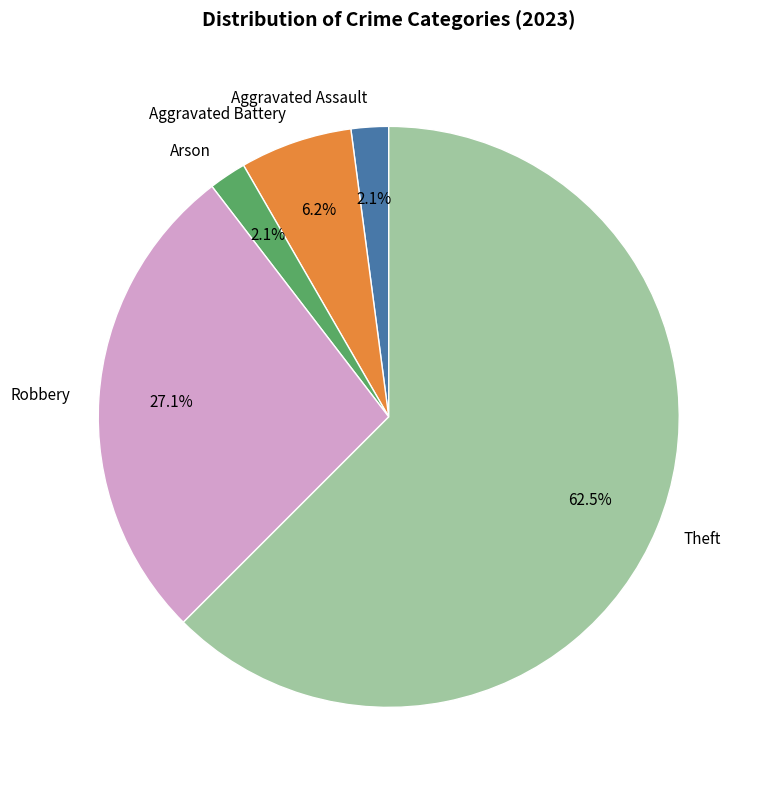

What is the majority slice?

Theft